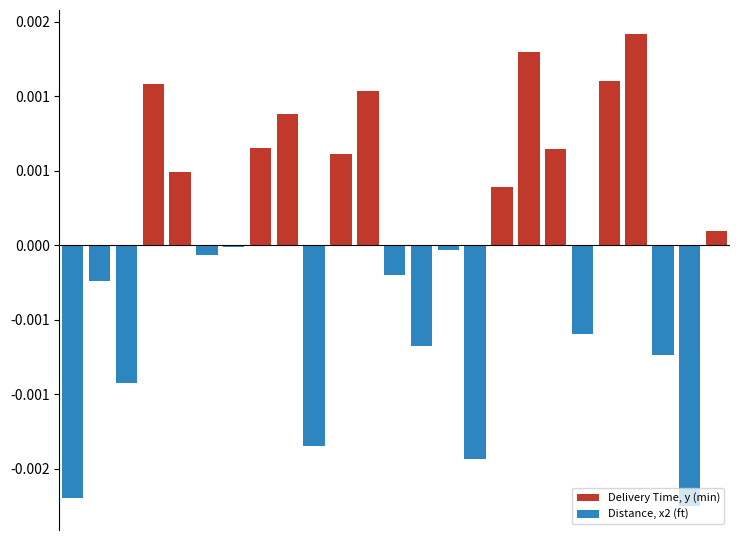

How many groups of bars are there?

25